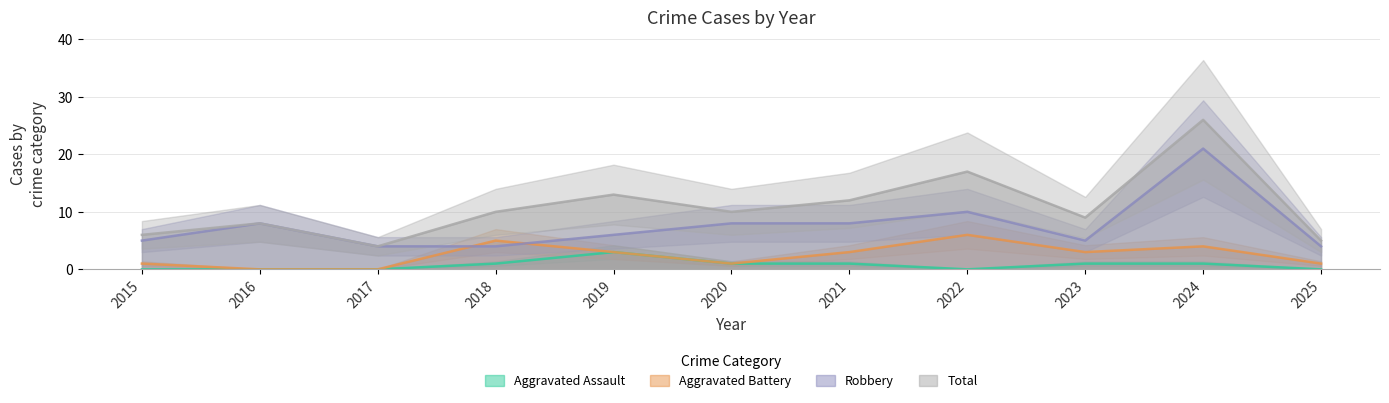

Reading left to right, extract all data points from this chart.

Aggravated Assault: 2015=0	2016=0	2017=0	2018=1	2019=3	2020=1	2021=1	2022=0	2023=1	2024=1	2025=0
Aggravated Battery: 2015=1	2016=0	2017=0	2018=5	2019=3	2020=1	2021=3	2022=6	2023=3	2024=4	2025=1
Robbery: 2015=5	2016=8	2017=4	2018=4	2019=6	2020=8	2021=8	2022=10	2023=5	2024=21	2025=4
Total: 2015=6	2016=8	2017=4	2018=10	2019=13	2020=10	2021=12	2022=17	2023=9	2024=26	2025=5